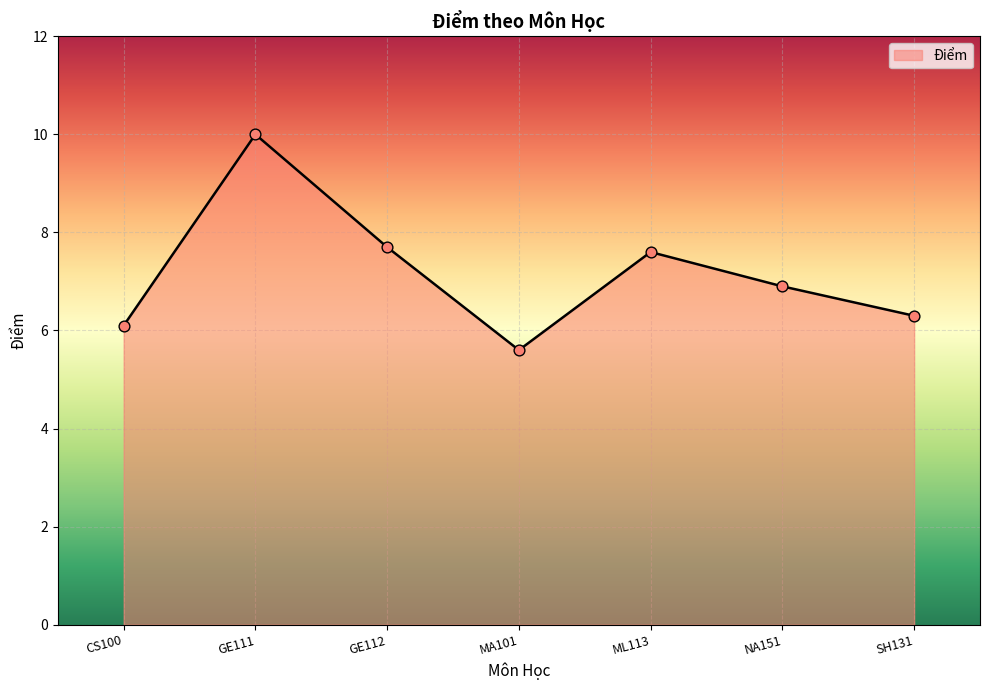

Approximately how many times larger is the value at NA151 compared to GE112?

0.9